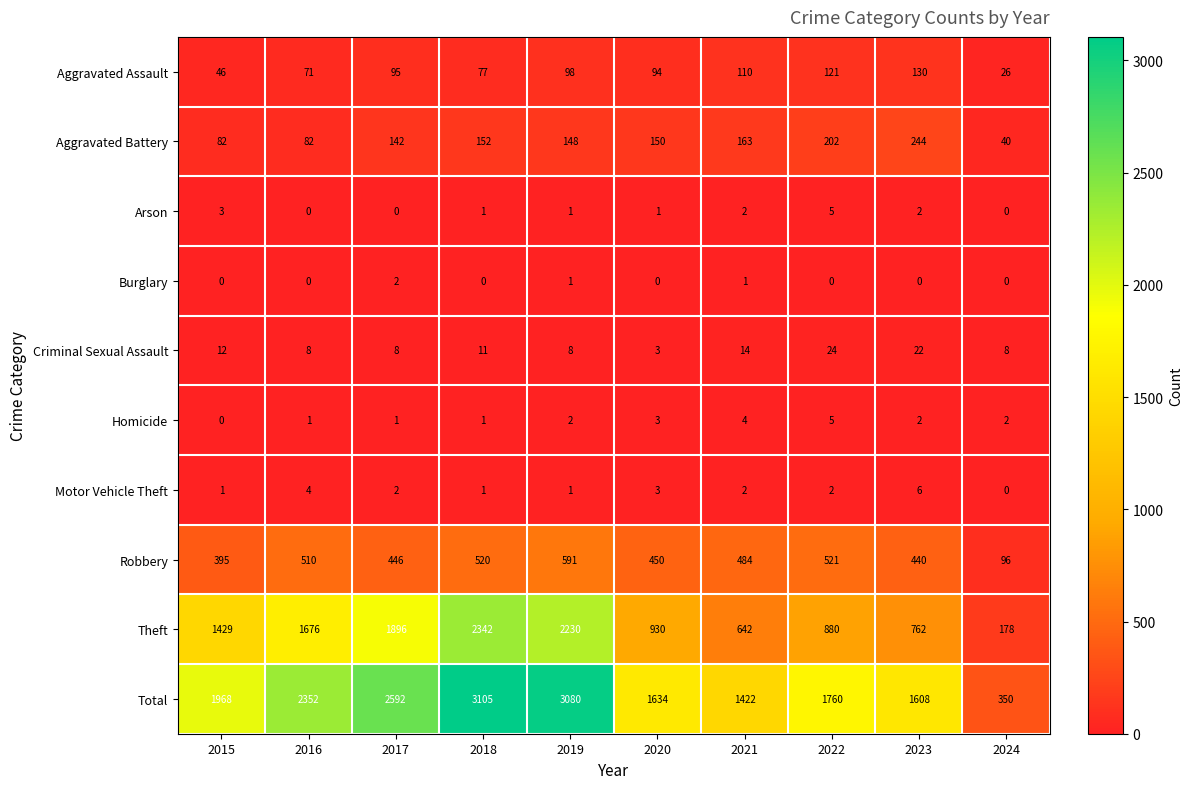

At how many categories does at least one series exceed 870?

9